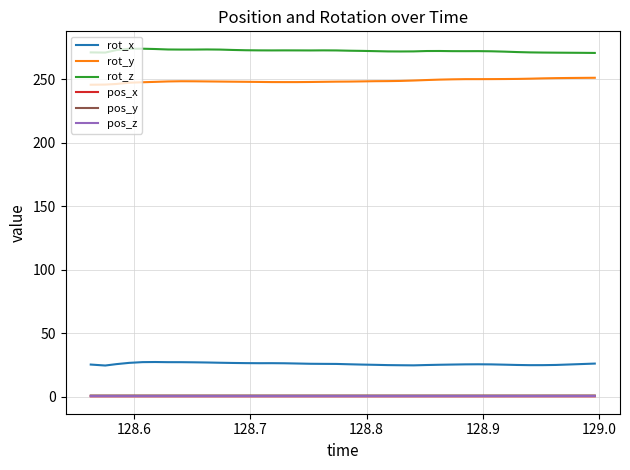

Which series has the largest total across all categories?

rot_z